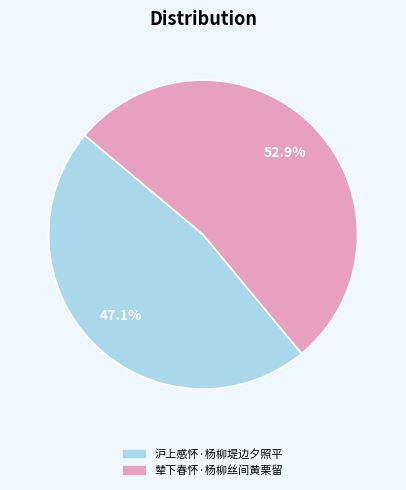

True or false: 沪上感怀·杨柳堤边夕照平 accounts for 47% of the total.

True